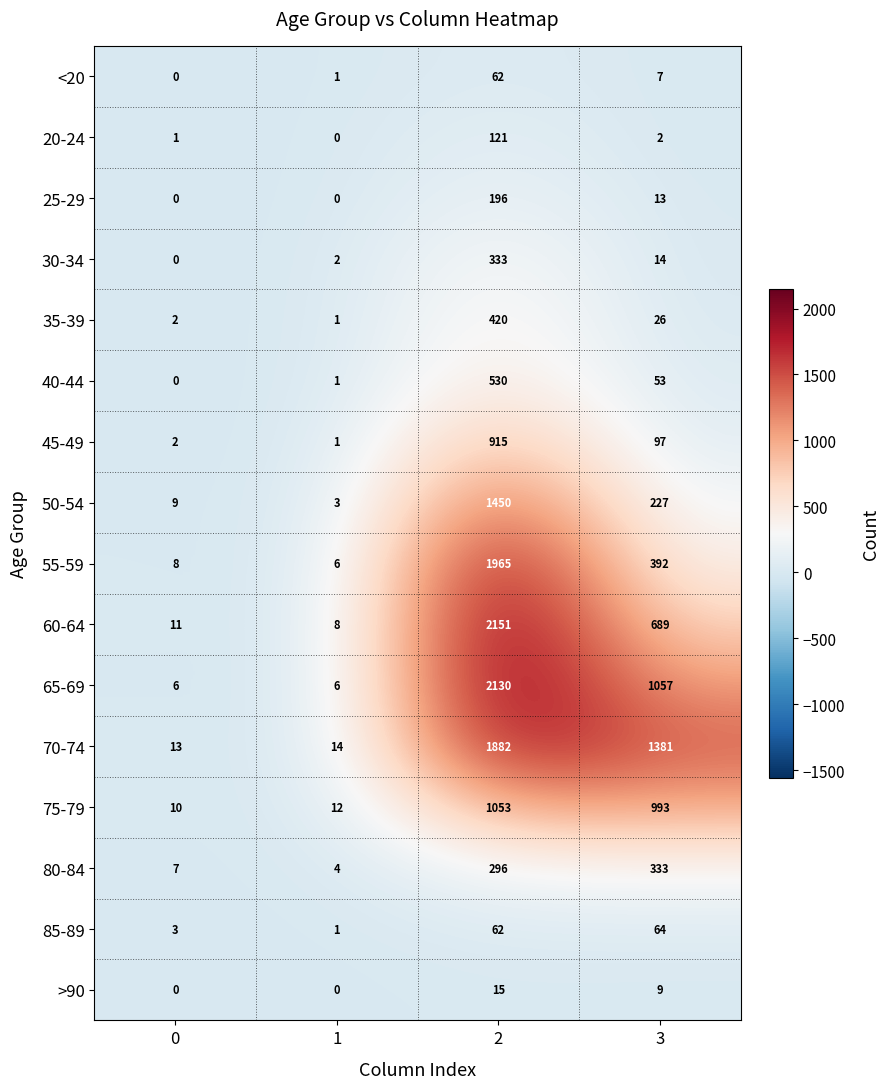

Which series has the widest spread of values?

60-64